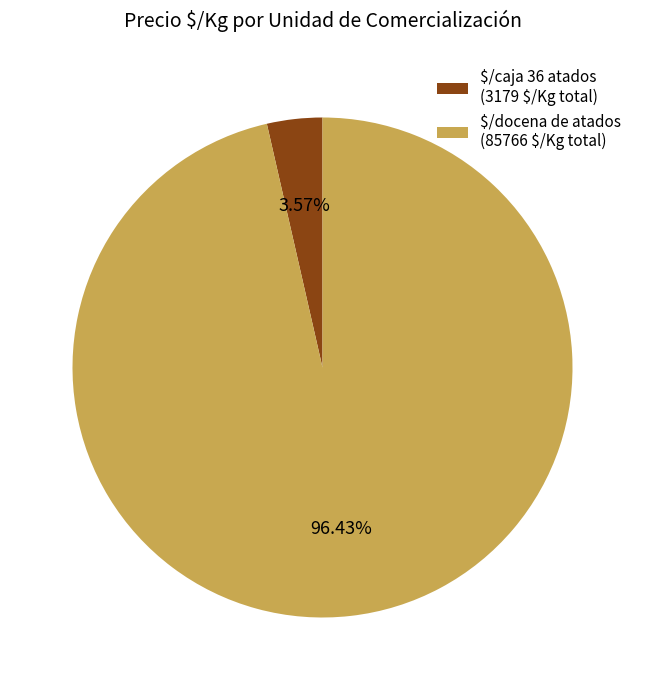

Is there any slice that represents more than half of the pie?

Yes